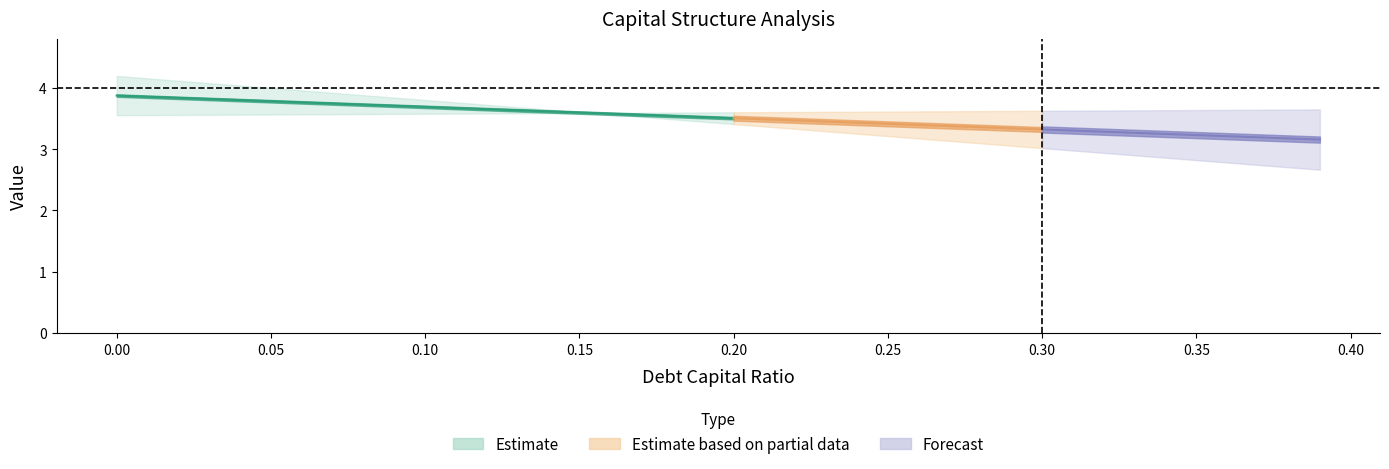

What is the greatest value displayed?

4.2